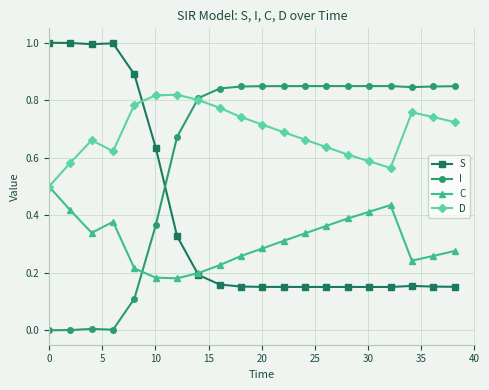

In D, how many points are lower than both neighbors (excluding endpoints)?

2